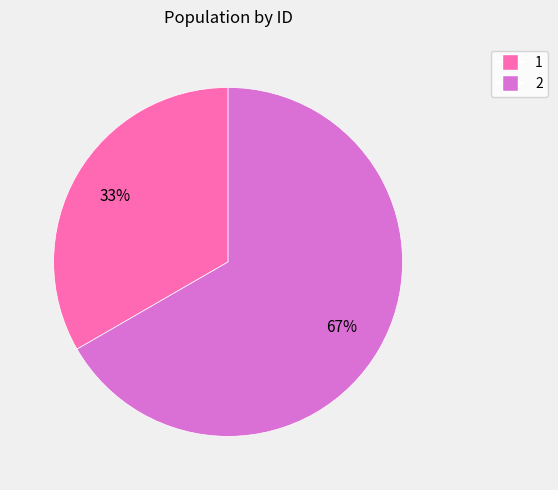

Combined, do 2 and 1 account for over 50%?

Yes